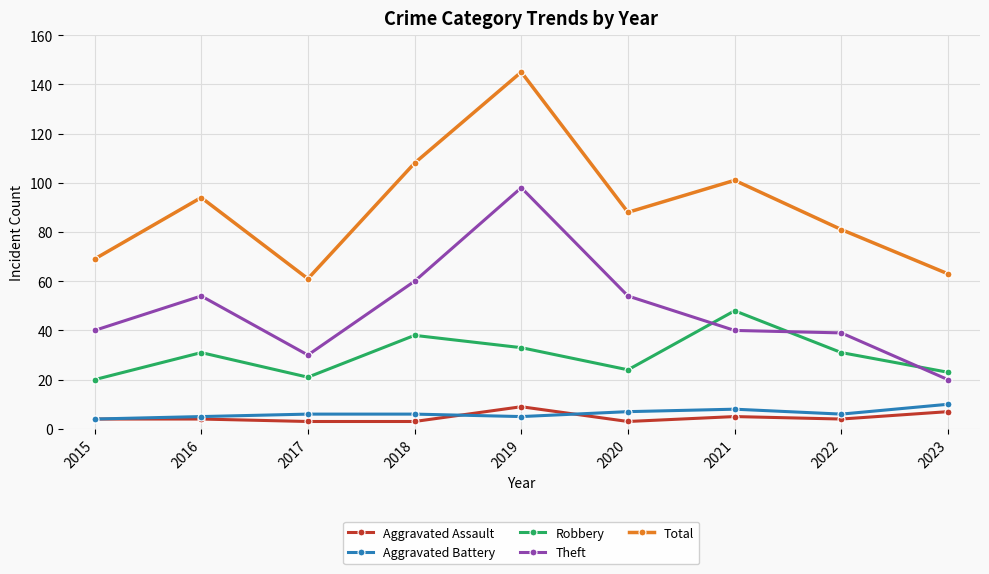

At which label is Robbery closest to 34?

2019